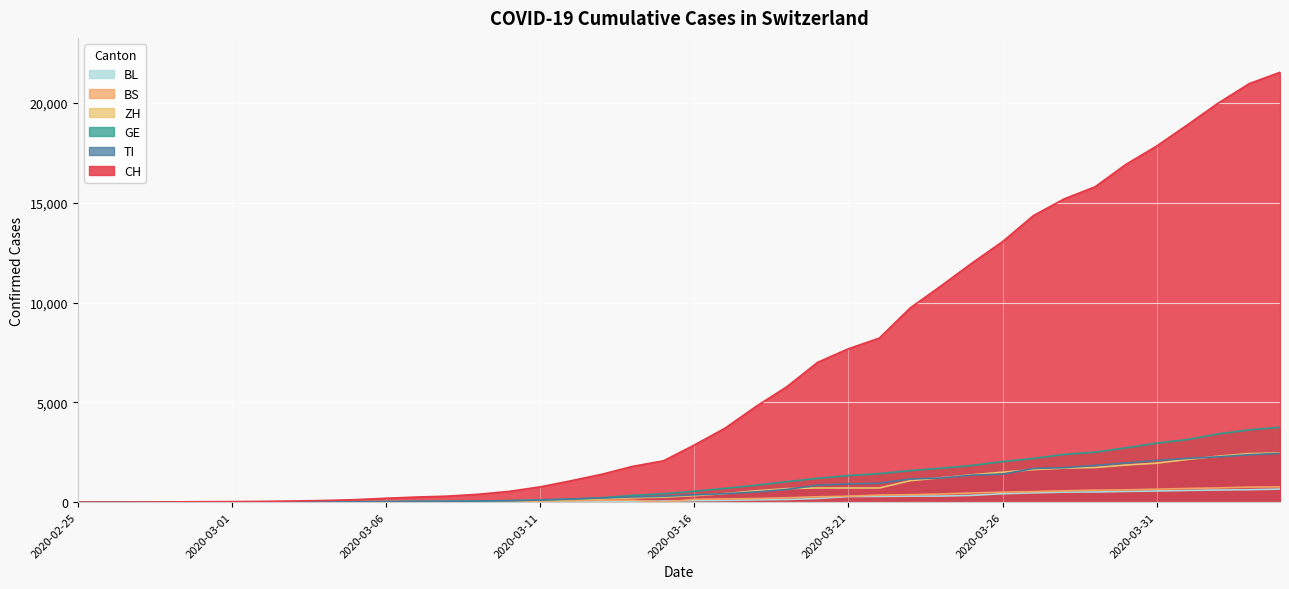

What are all the series names shown in the legend?

BL, BS, ZH, GE, TI, CH